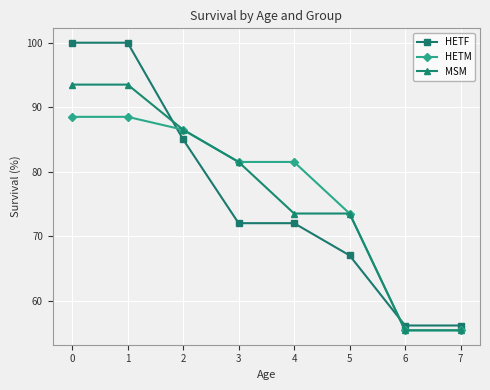

At how many categories does at least one series exceed 82?

3